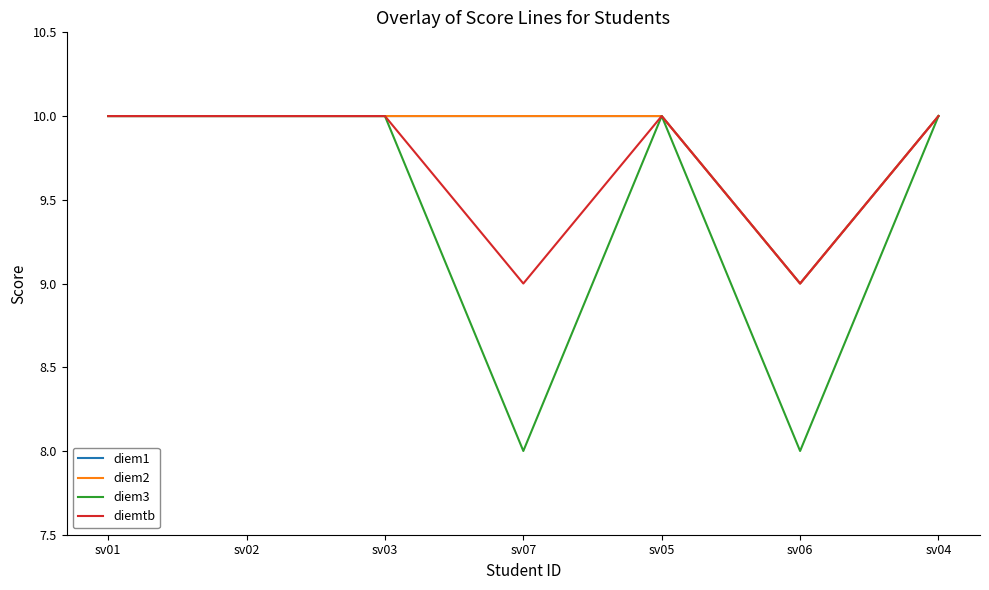

Does the chart have visible grid lines?

No